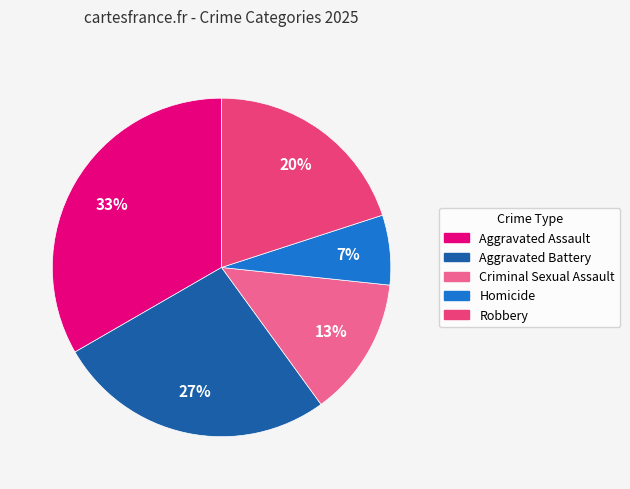

Is there any slice that represents more than half of the pie?

No